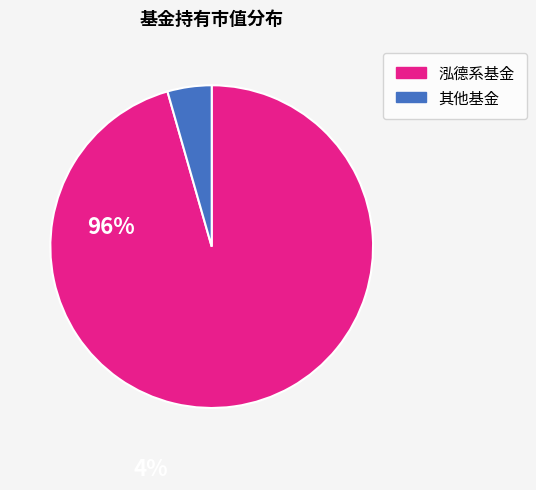

True or false: 其他基金 accounts for 13% of the total.

False